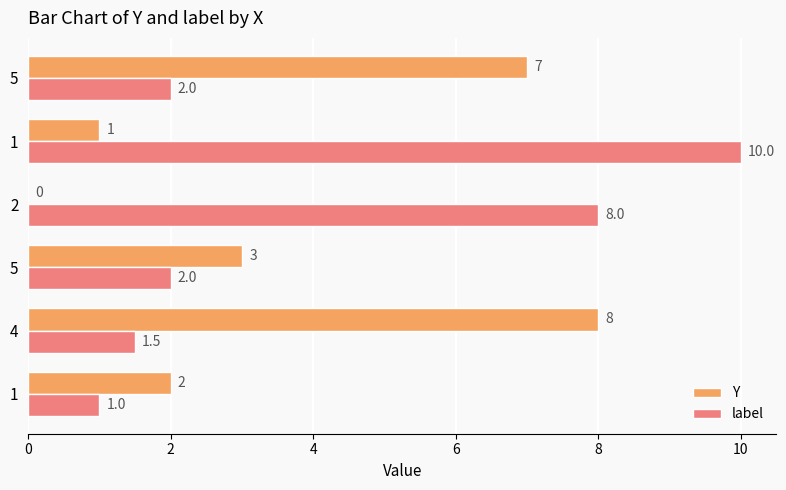

Reading left to right, what are all the values shown in this chart?

Y: 2.0	8.0	3.0	0.0	1.0	7.0
label: 1.0	1.5	2.0	8.0	10.0	2.0